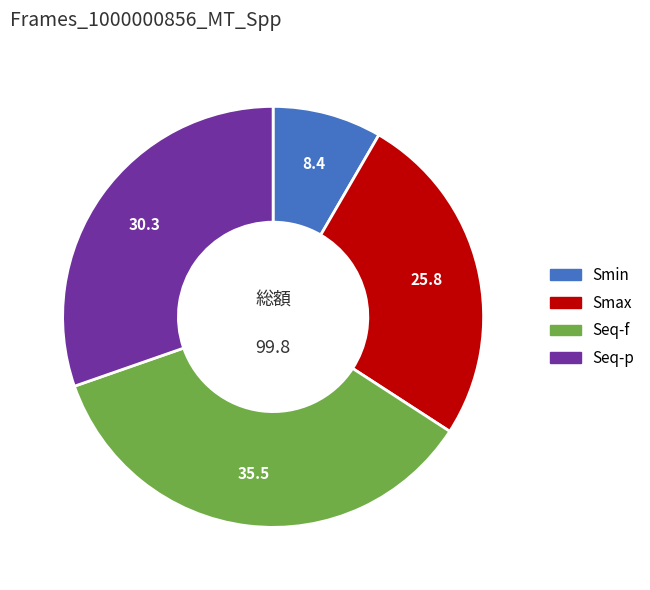

Is the sum of Smax and Seq-p greater than half?

Yes